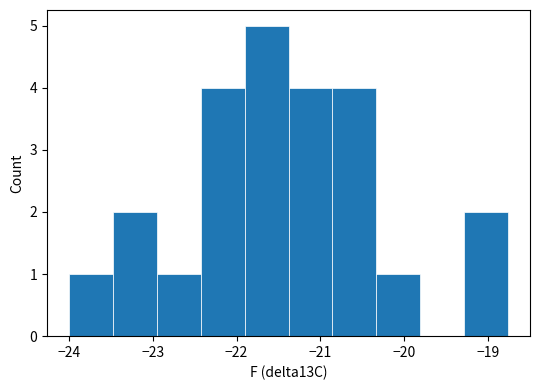

What is the height of the bar covering -21.4 to -20.9 on the x-axis? Neither the bar edges nor the heights are printed on the chart, so give them approximately, as read against the axes.

4